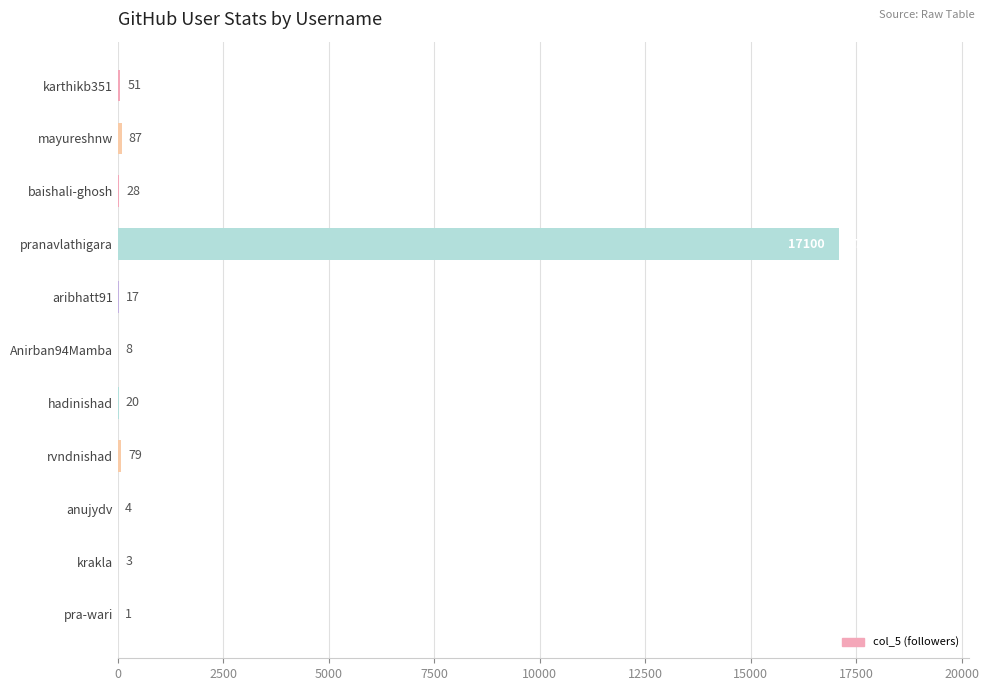

What is the change in value from anujydv to pra-wari?

-3